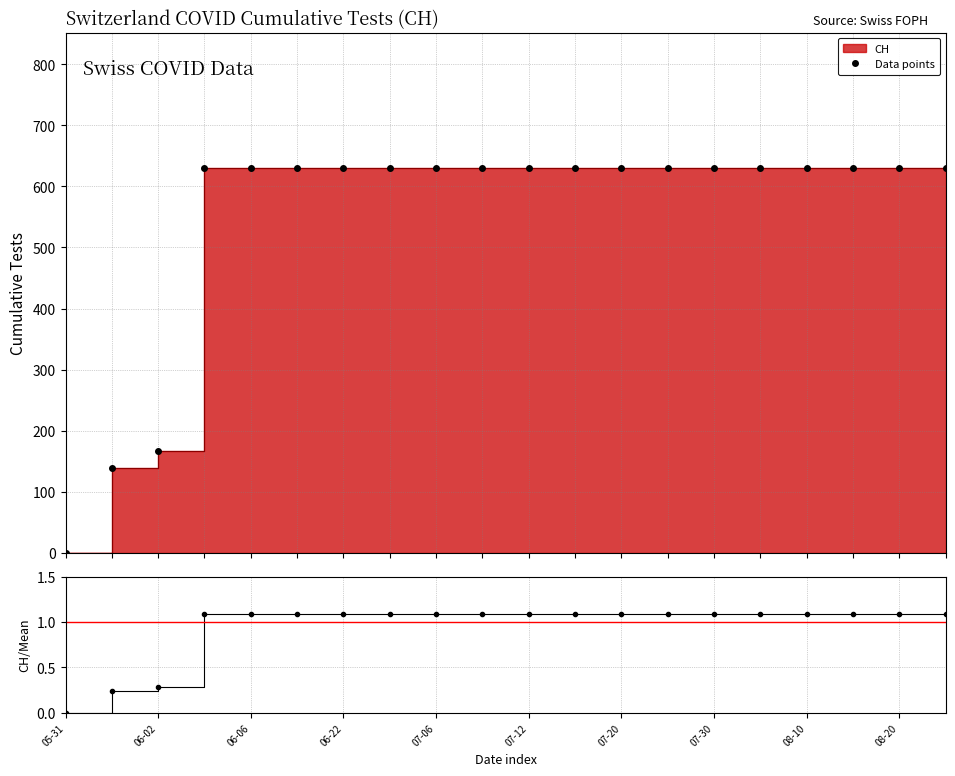

What is the difference between the maximum and minimum values in the Data points series?

631.0